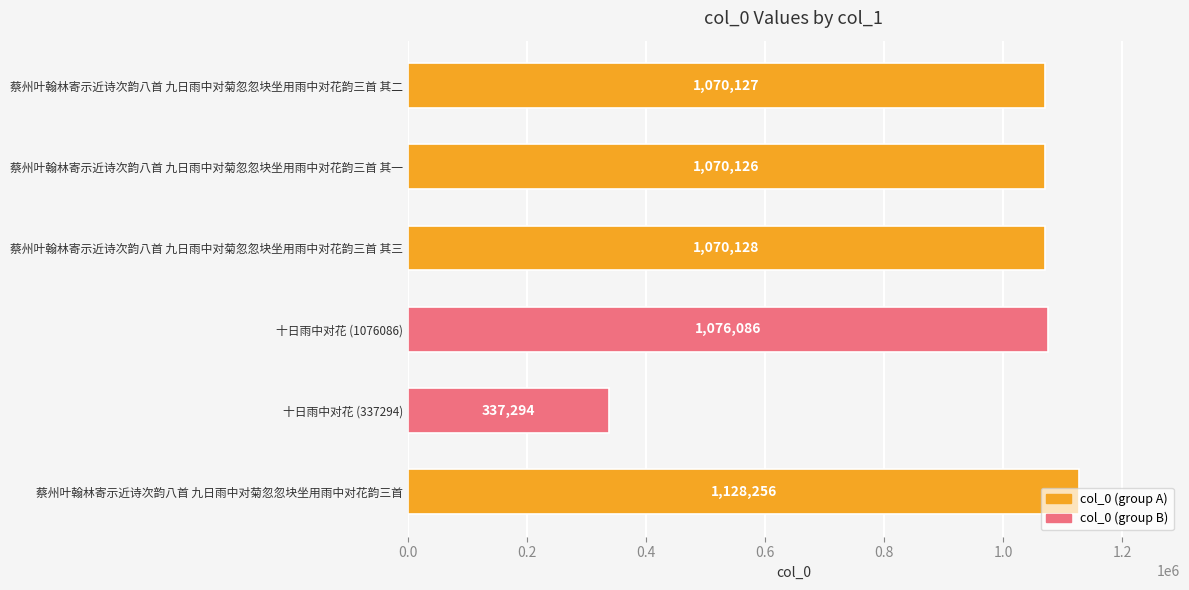

What value does the data have at 蔡州叶翰林寄示近诗次韵八首 九日雨中对菊忽忽块坐用雨中对花韵三首?

1128256